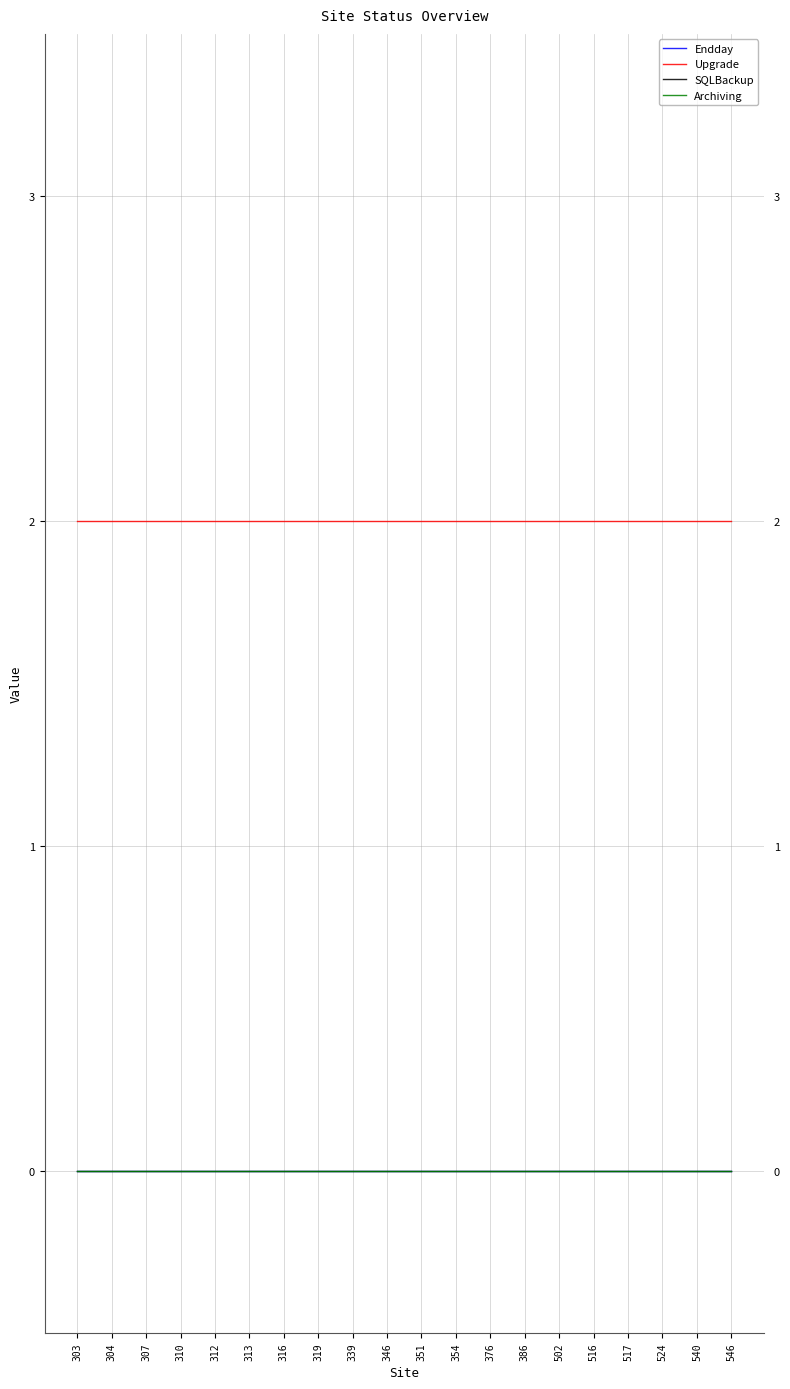

True or false: Endday and Archiving cross at least once.

False